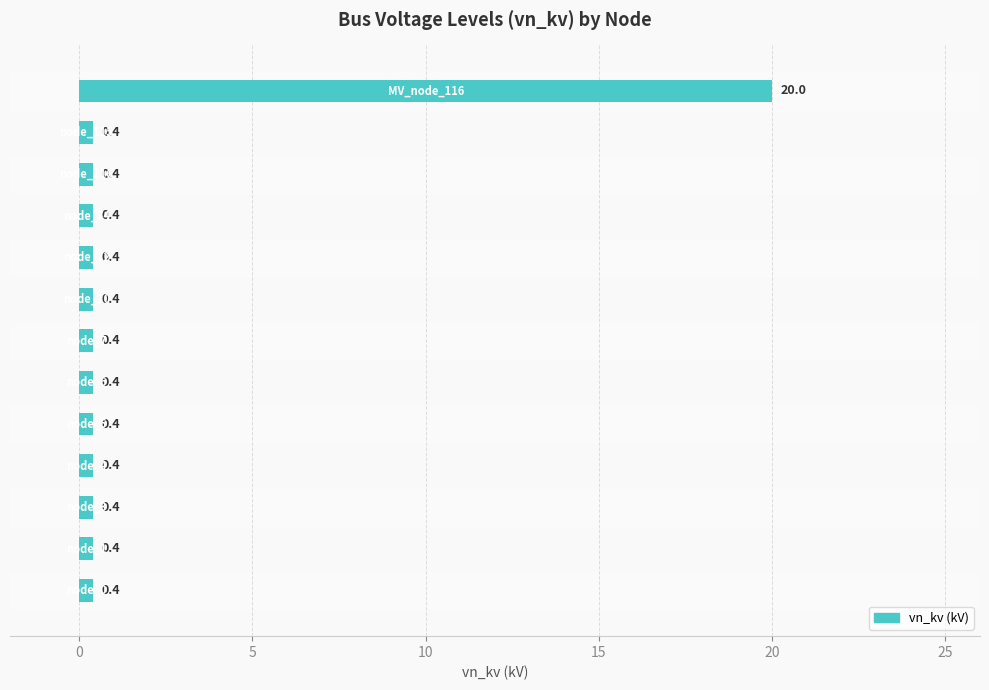

How many bars are there in total?

13